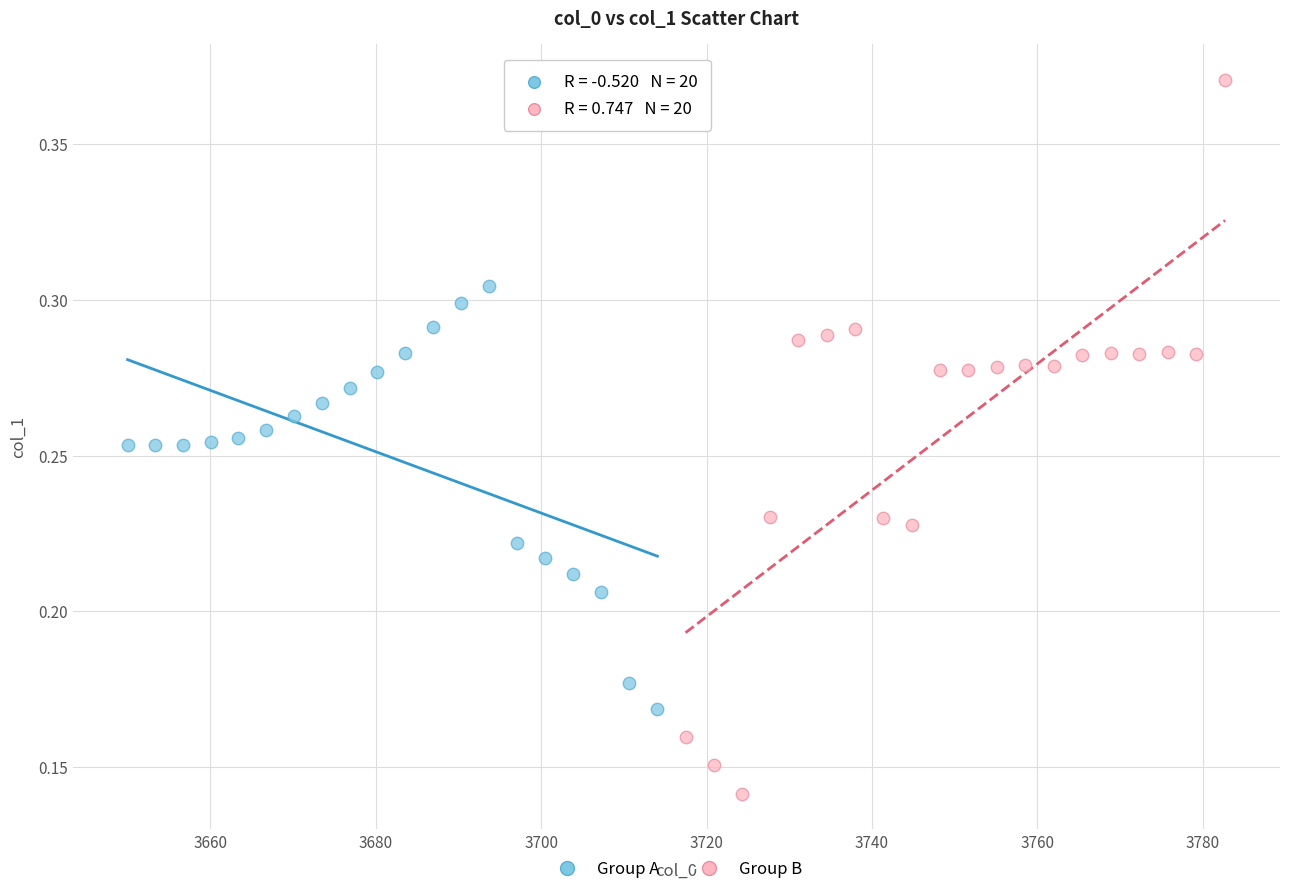

What are all the series names shown in the legend?

Group A, Group B